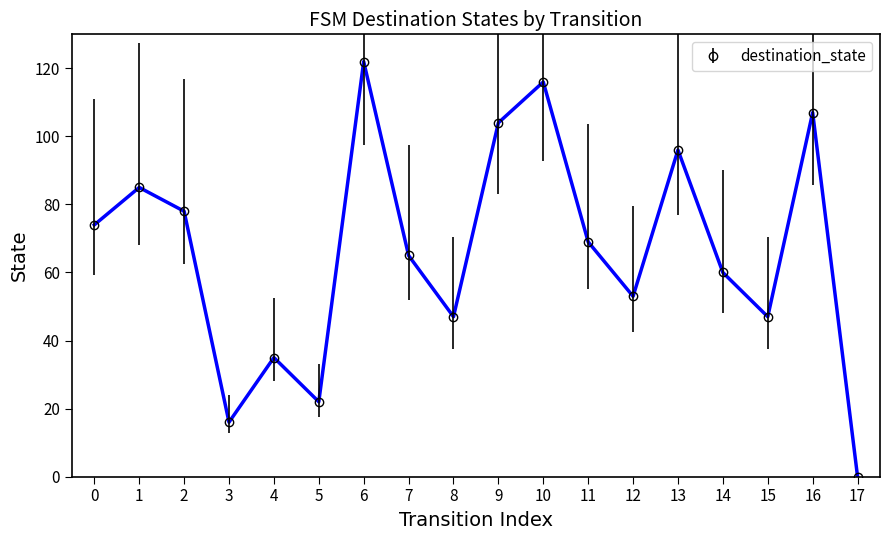

How many positive values are there?

17